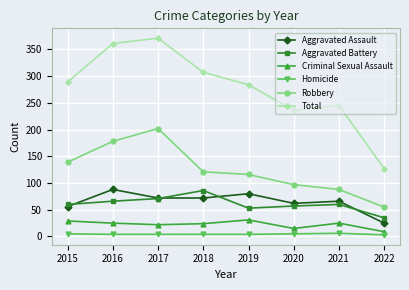

At which label does Aggravated Assault reach its peak?

2016